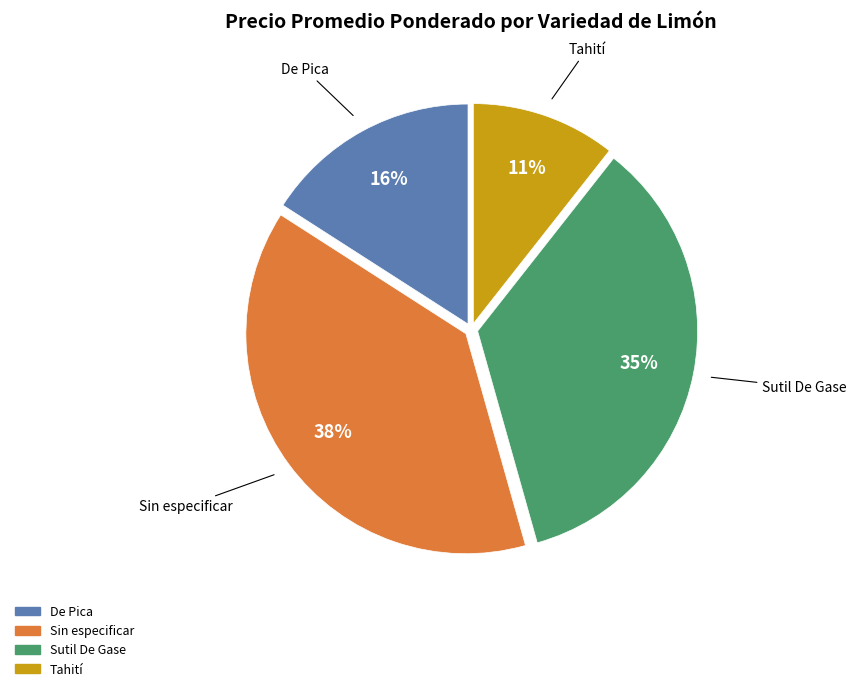

Does any single category account for the majority?

No